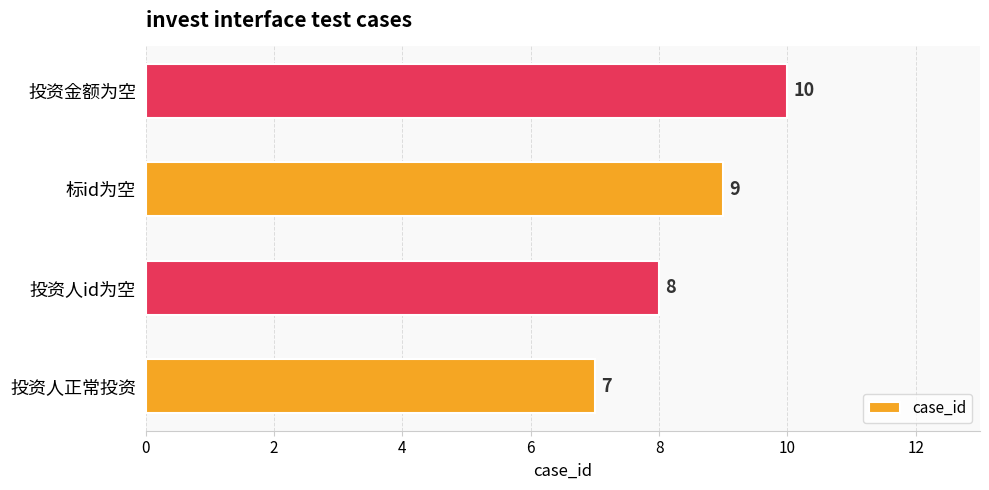

Does the chart contain stacked bars?

No